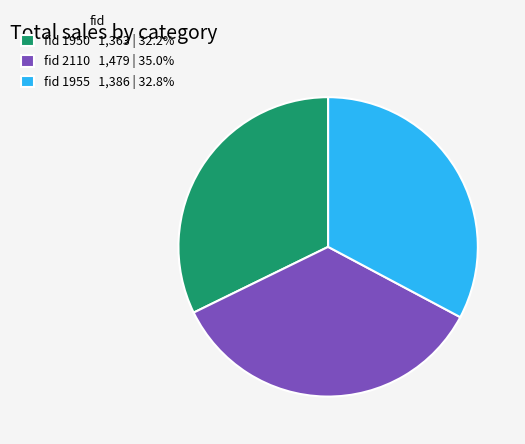

Is the sum of fid 1955 1,386 | 32.8% and fid 1950 1,363 | 32.2% greater than half?

Yes